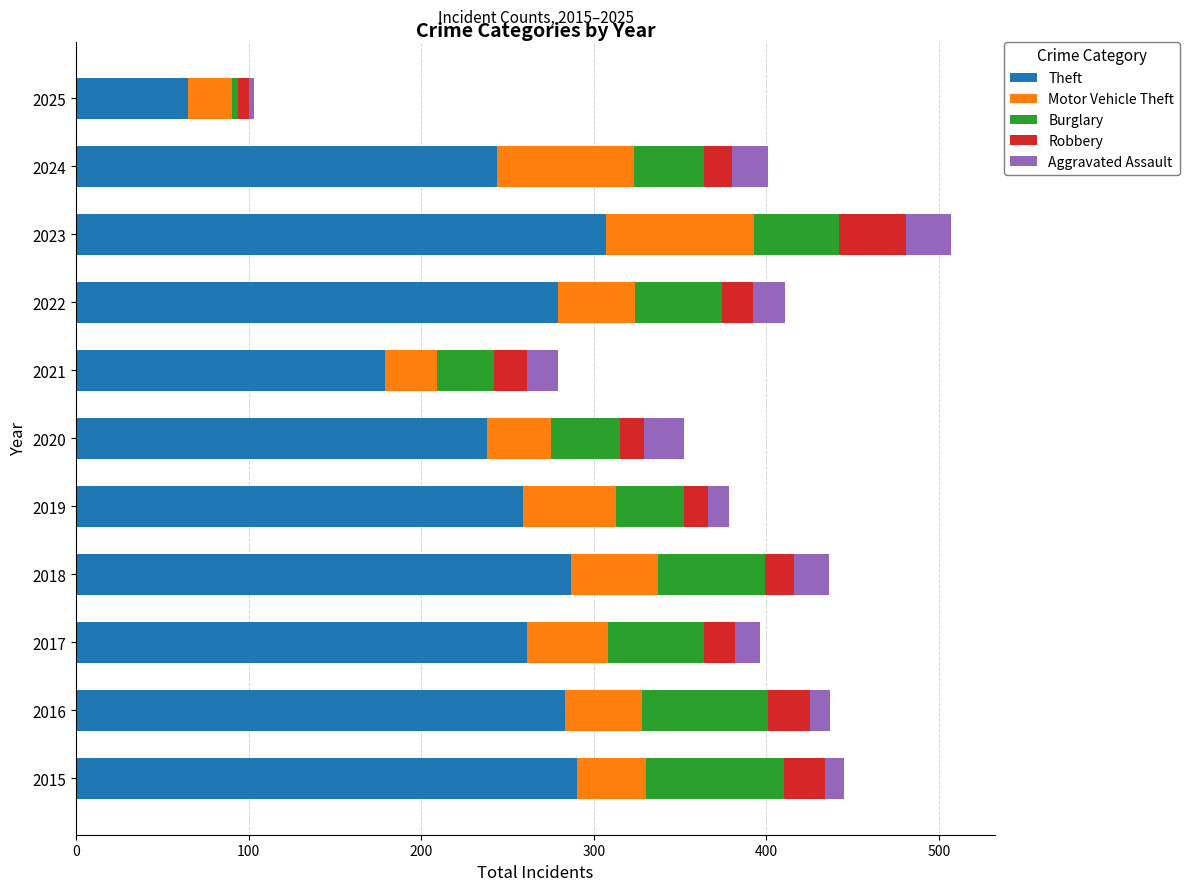

Which category has the highest value in the Theft series?

2023